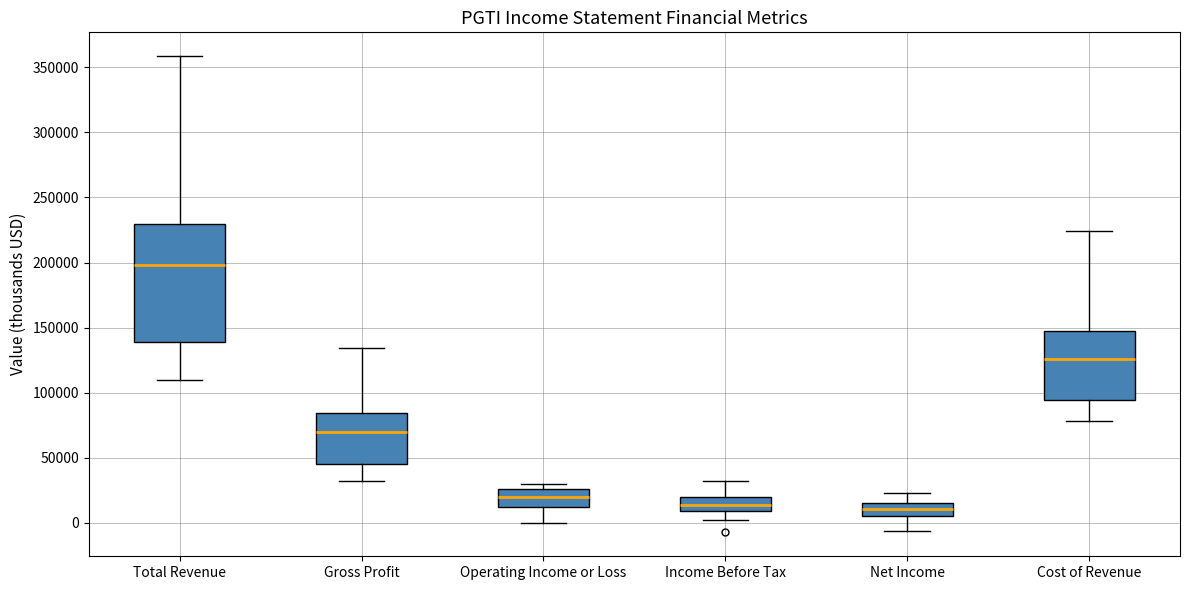

Which box's median line is the highest?

Total Revenue